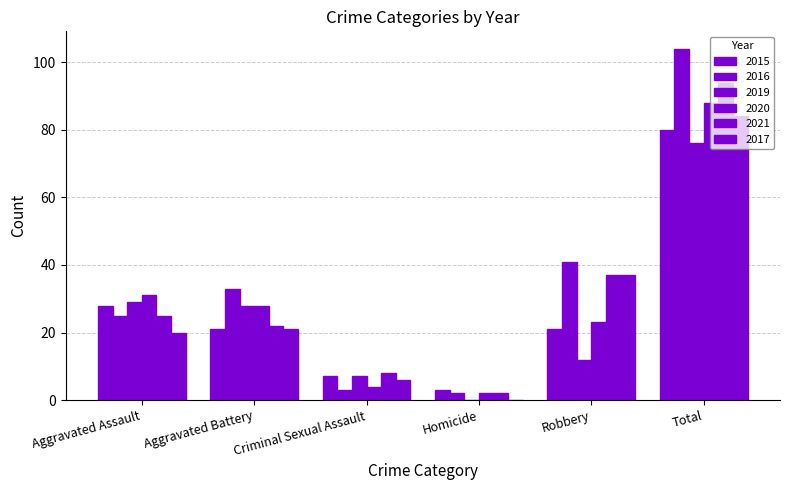

Which has a higher value, Robbery or Total?

Total